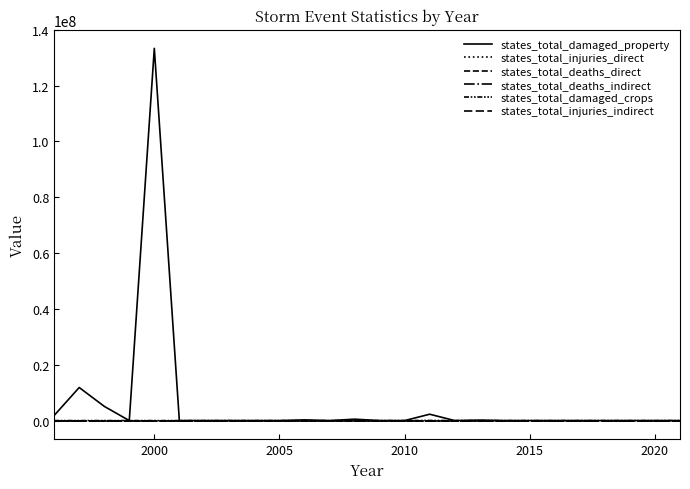

What is the sum of all states_total_injuries_direct values?

17